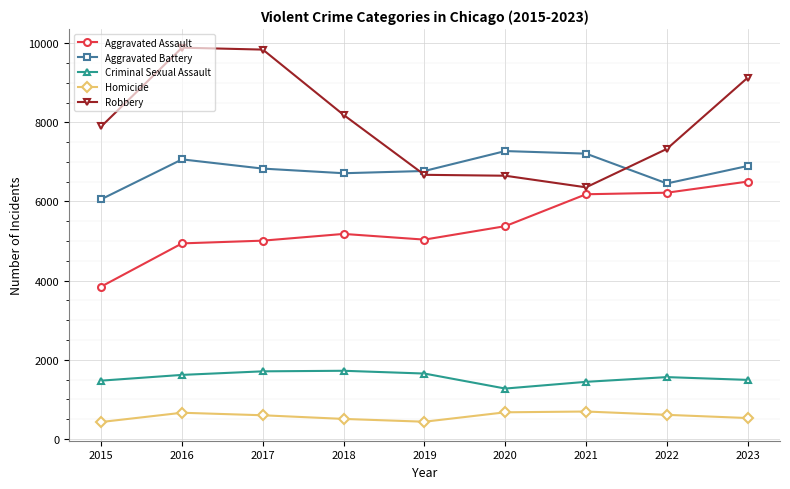

What is the difference between the maximum and minimum values in the Aggravated Battery series?

1217